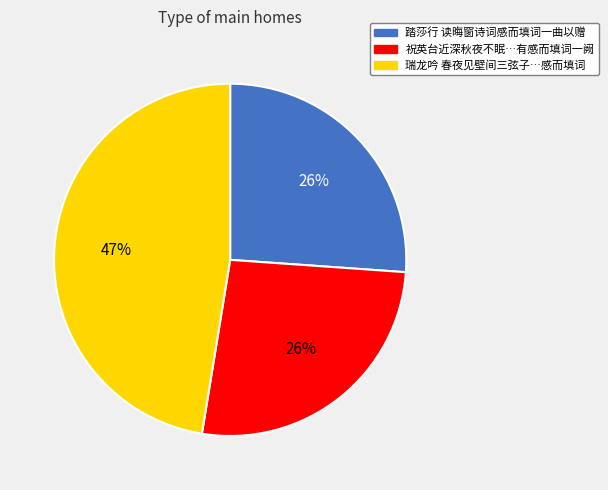

To the nearest percent, what is the average slice percentage?

33%